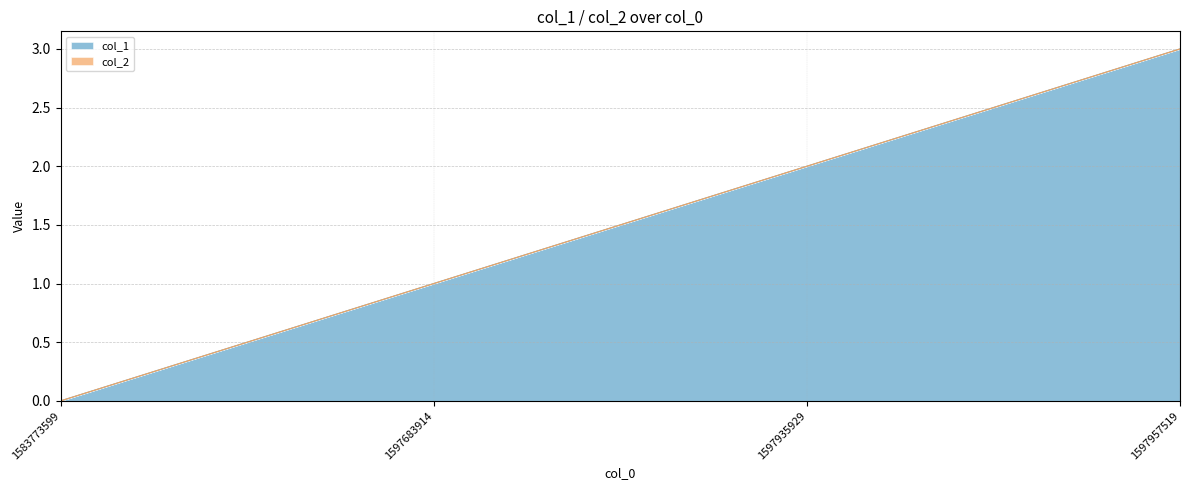

How many positive values are there?

3